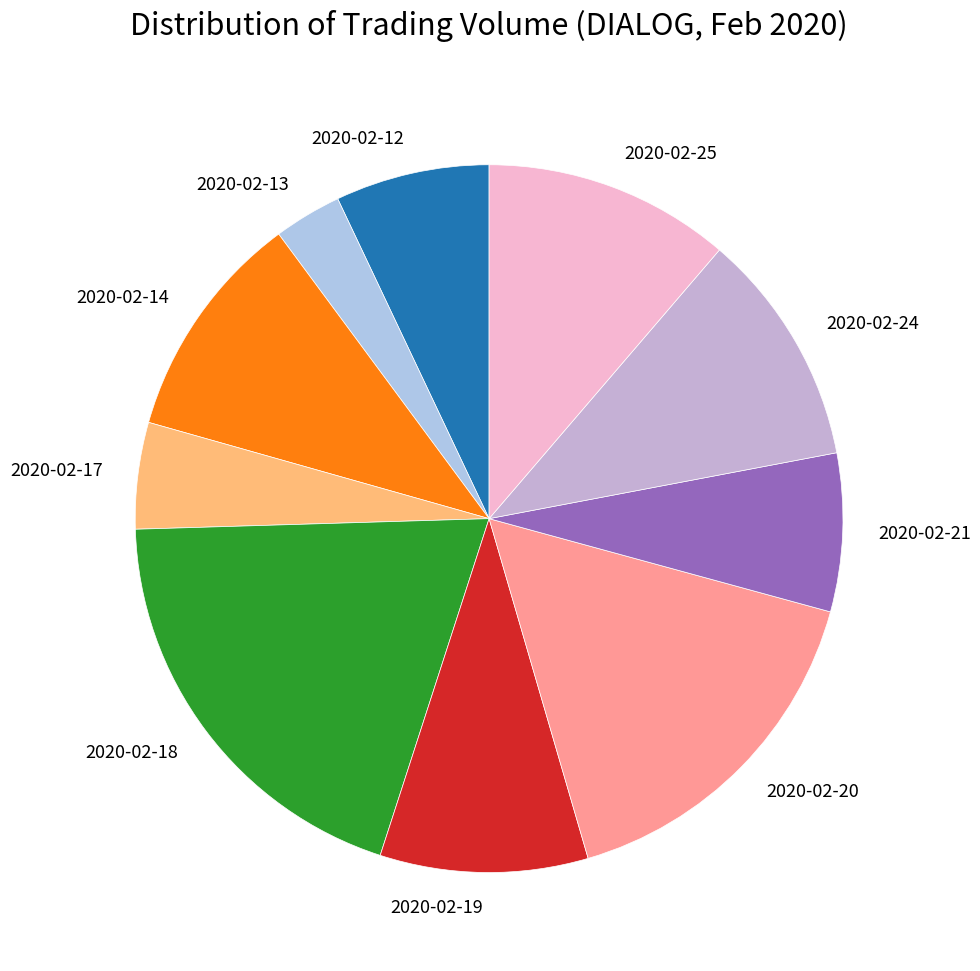

Is there a majority slice in this chart?

No